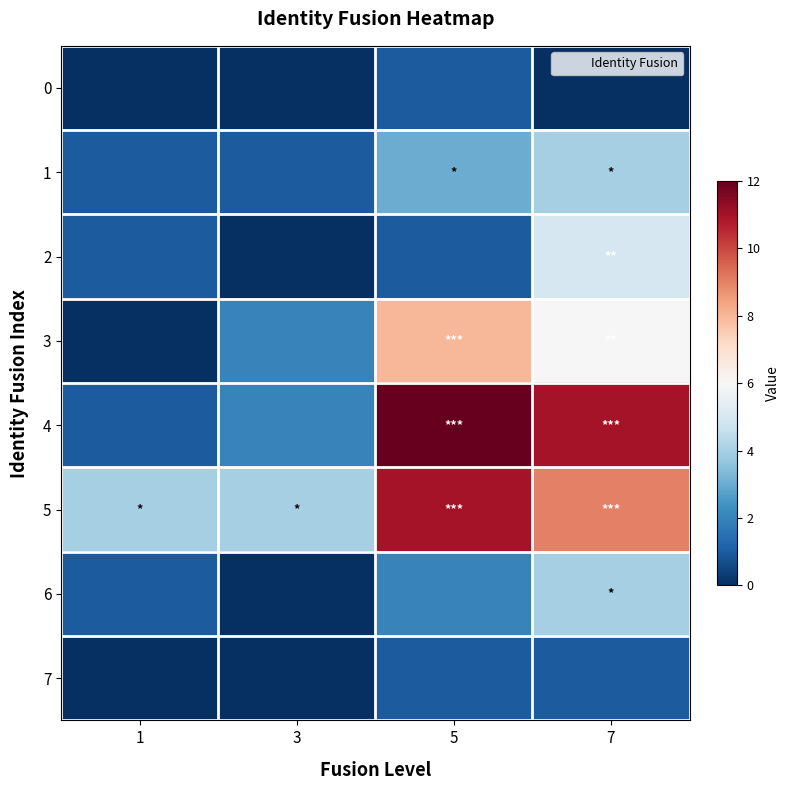

Which has a higher value, 1 or 7?

1